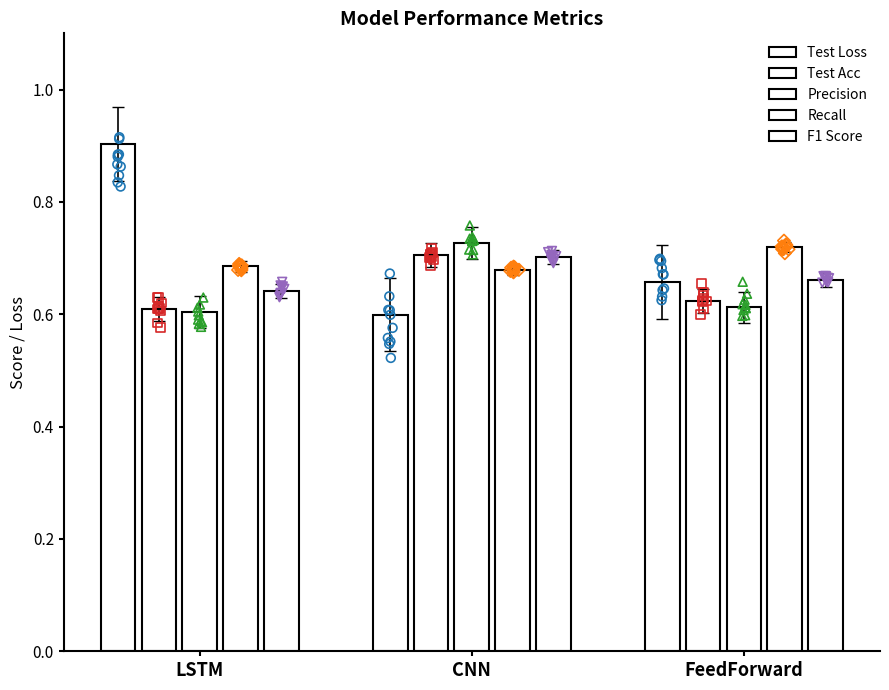

Which series has the largest Y range (max minus min)?

Test Loss